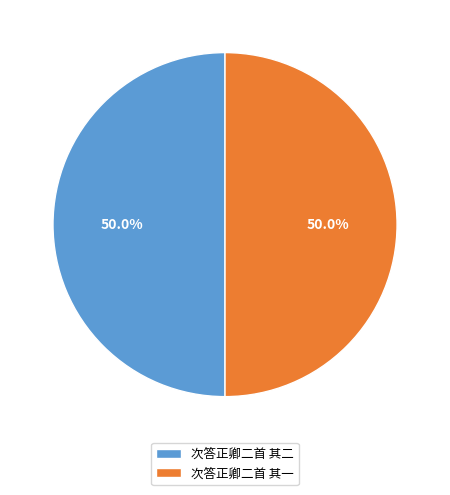

To the nearest percent, what percentage of the pie is 次答正卿二首 其二?

50%